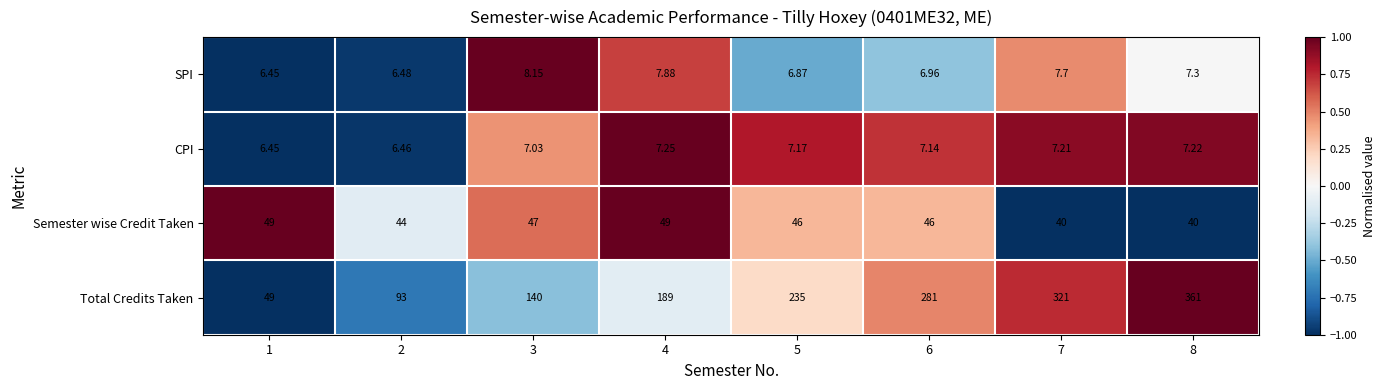

What is the spread (max minus min) of values at 2?

86.5